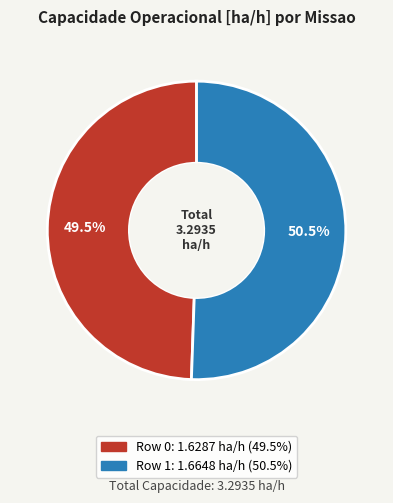

Does Row 0 represent more than half of the total?

No